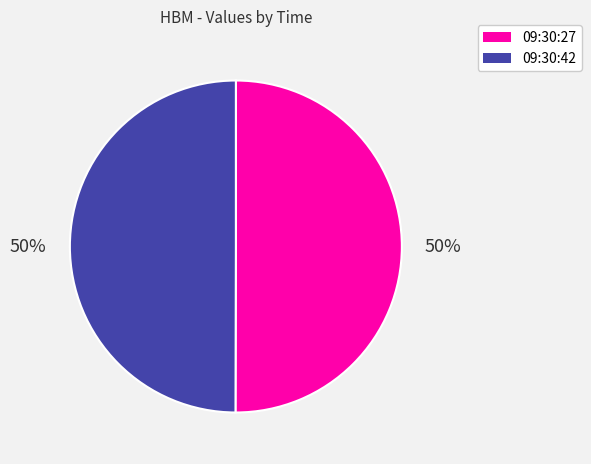

How many slices are in this pie chart?

2